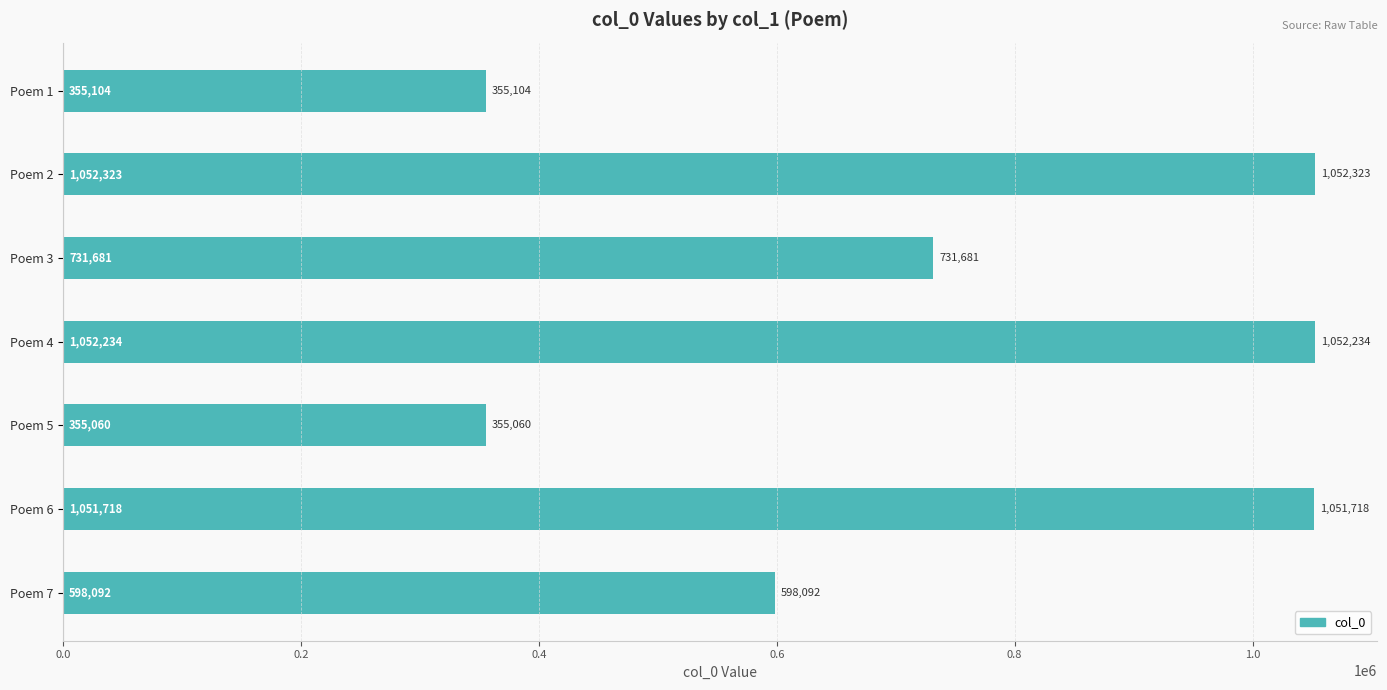

Rank the categories by value from highest to lowest.

Poem 2, Poem 4, Poem 6, Poem 3, Poem 7, Poem 1, Poem 5